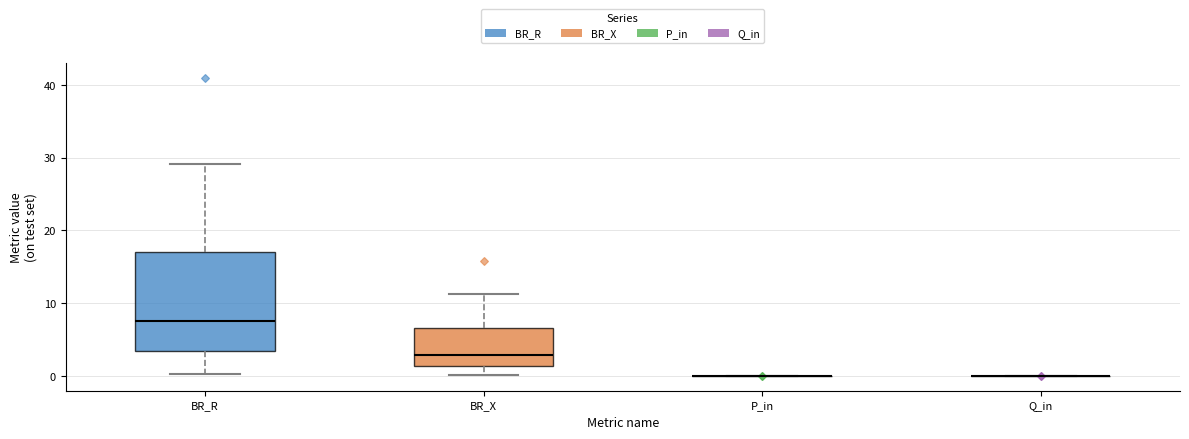

Reading left to right, transcribe this box plot: for each box, give where its median line is, the range the box spans, and where its two whiskers end, as read against the y-axis. The values are not printed on the chart, so give them approximately, as read against the axis.

BR_R: median 8, box 3 to 17, whiskers 0 to 29
BR_X: median 3, box 1 to 7, whiskers 0 to 11
P_in: box collapsed to a line at 0, whiskers 0 to 0
Q_in: box collapsed to a line at 0, whiskers 0 to 0